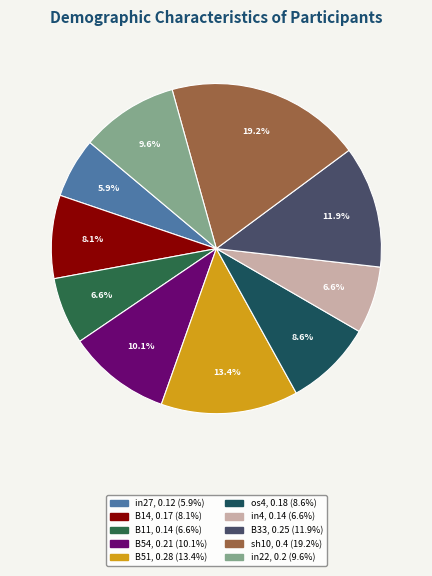

Rank the categories by value from lowest to highest.

in27, B11, in4, B14, os4, in22, B54, B33, B51, sh10